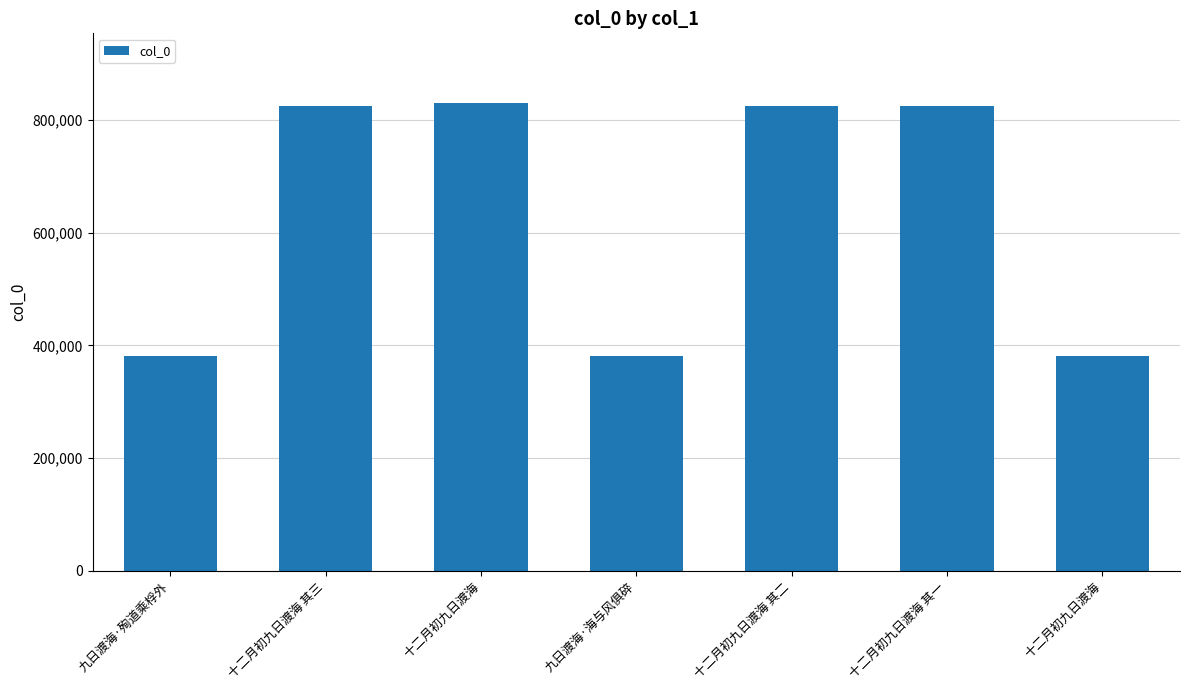

How many series are shown in this chart?

1